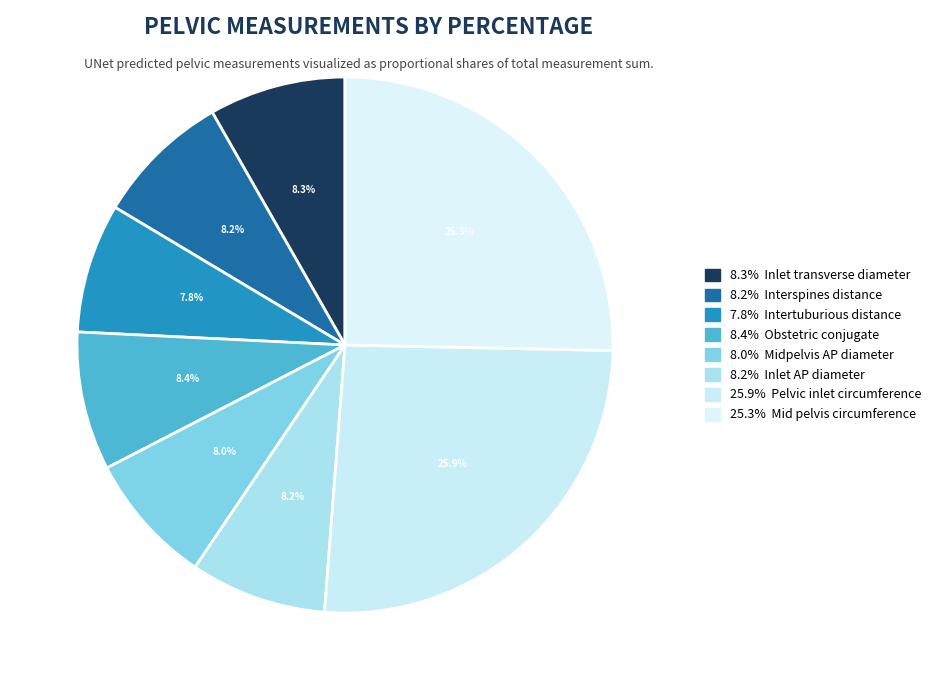

How many slices are in this pie chart?

8